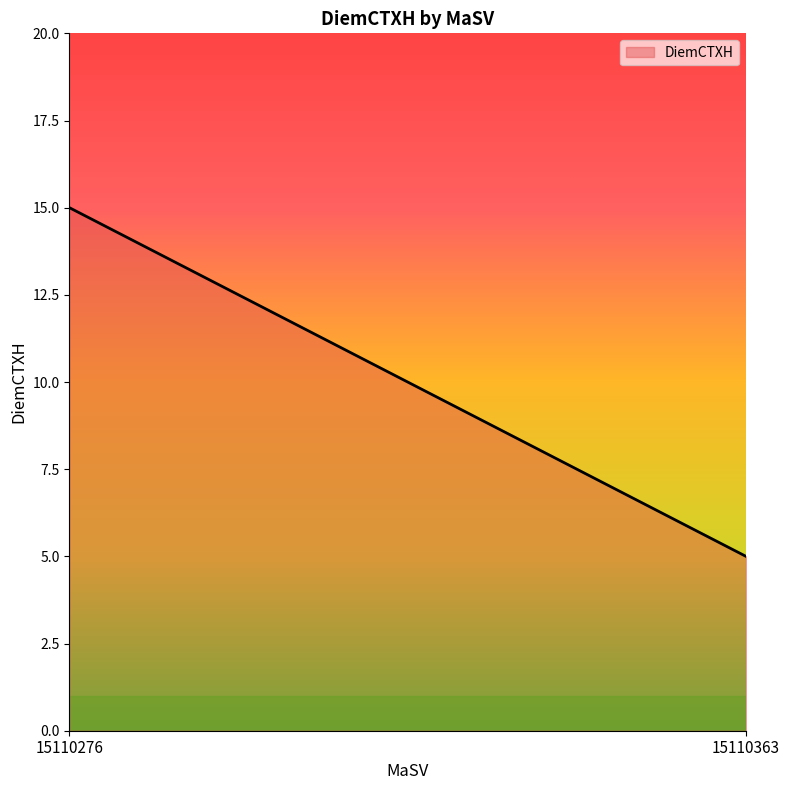

Between 15110276 and 15110363, which is larger?

15110276